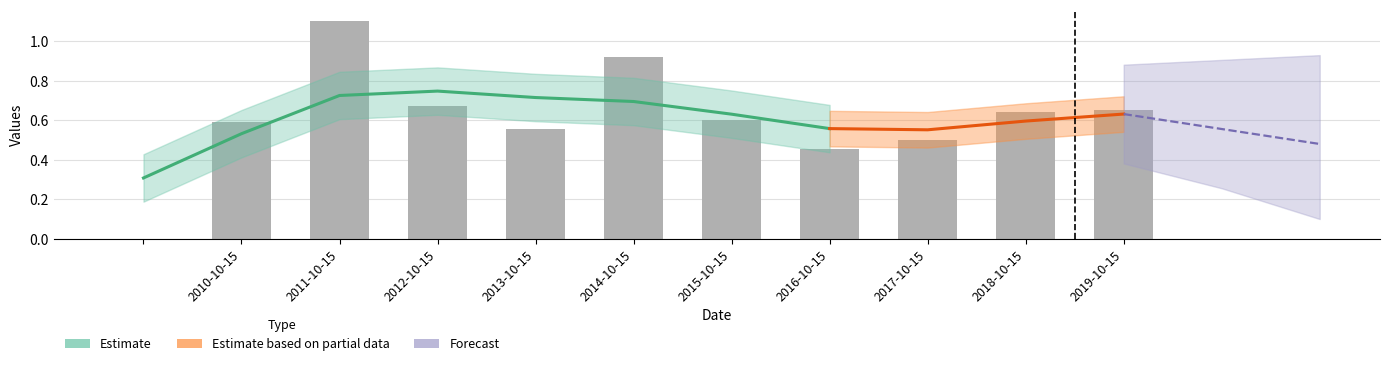

What is the sum of all values?

6.7